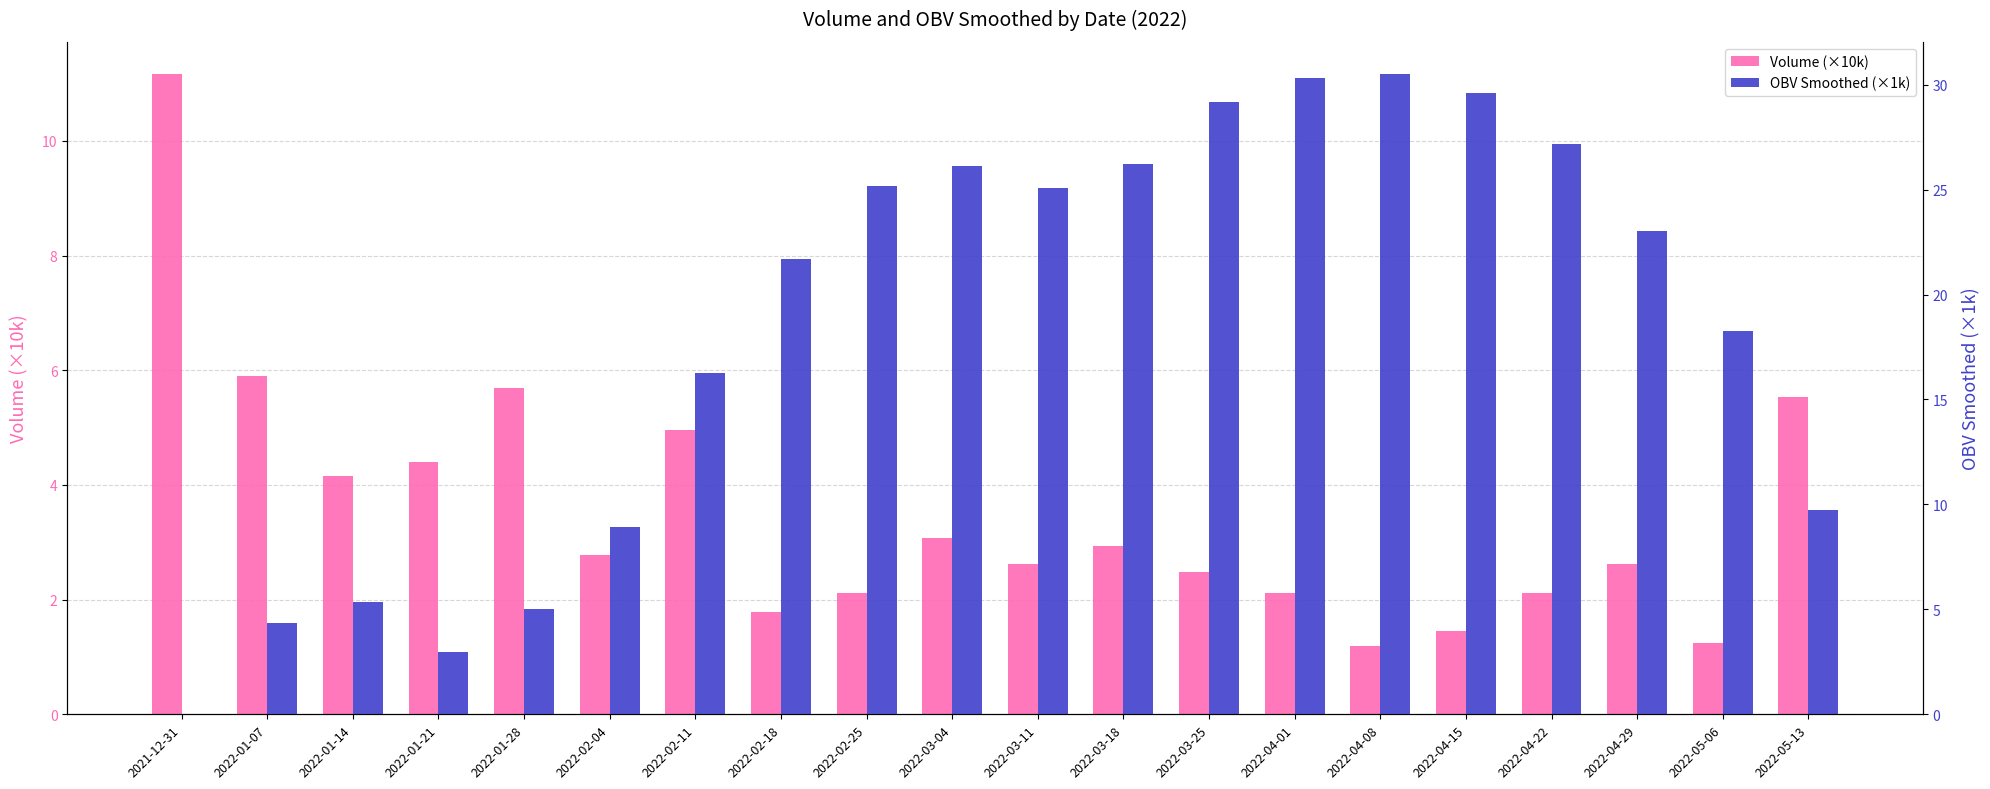

Between 2022-01-14 and 2022-05-06, which series saw the biggest shift?

OBV Smoothed (×1k)